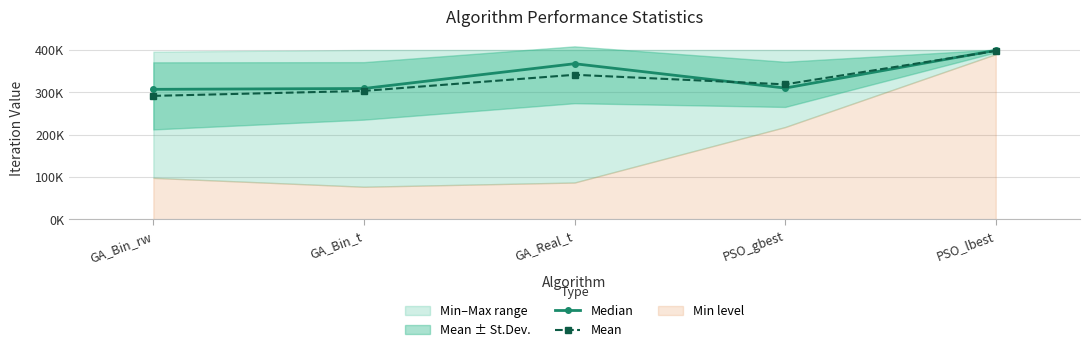

What is the label of the 4th point from the right?

GA_Bin_t